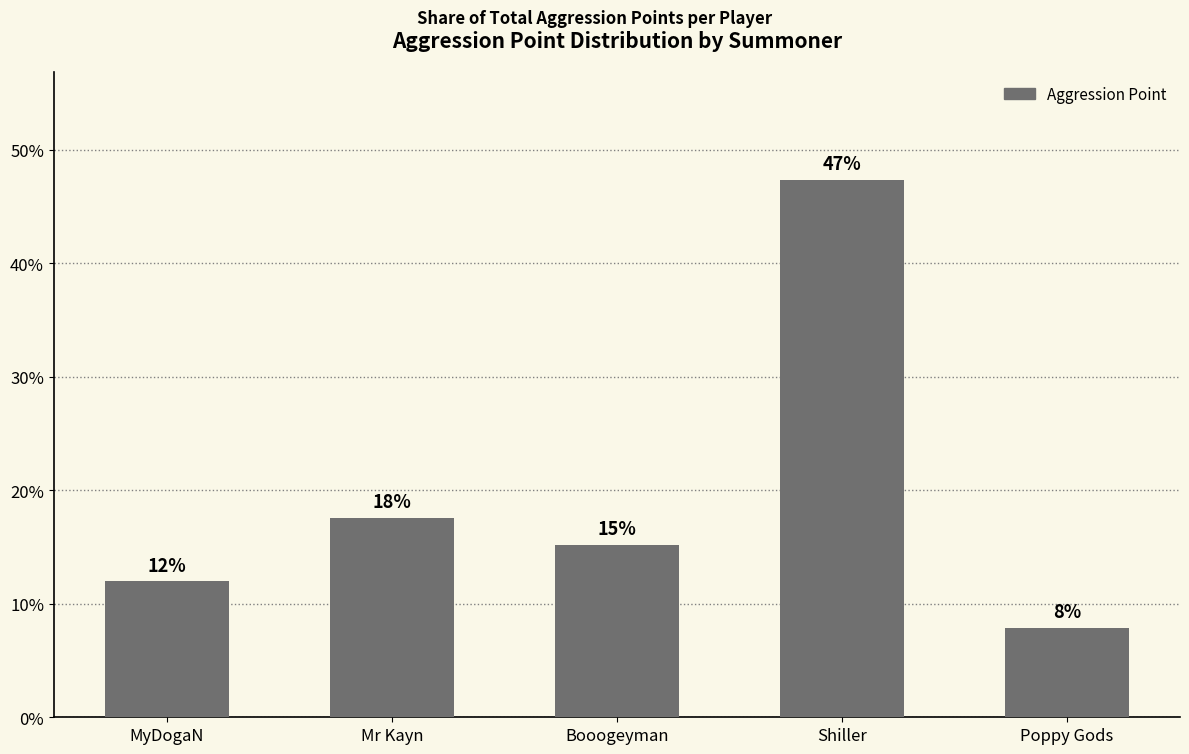

What is the difference between the second highest and minimum values?

9.7